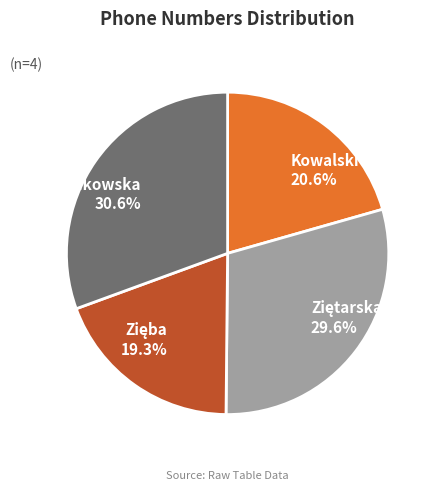

Is there a majority slice in this chart?

No